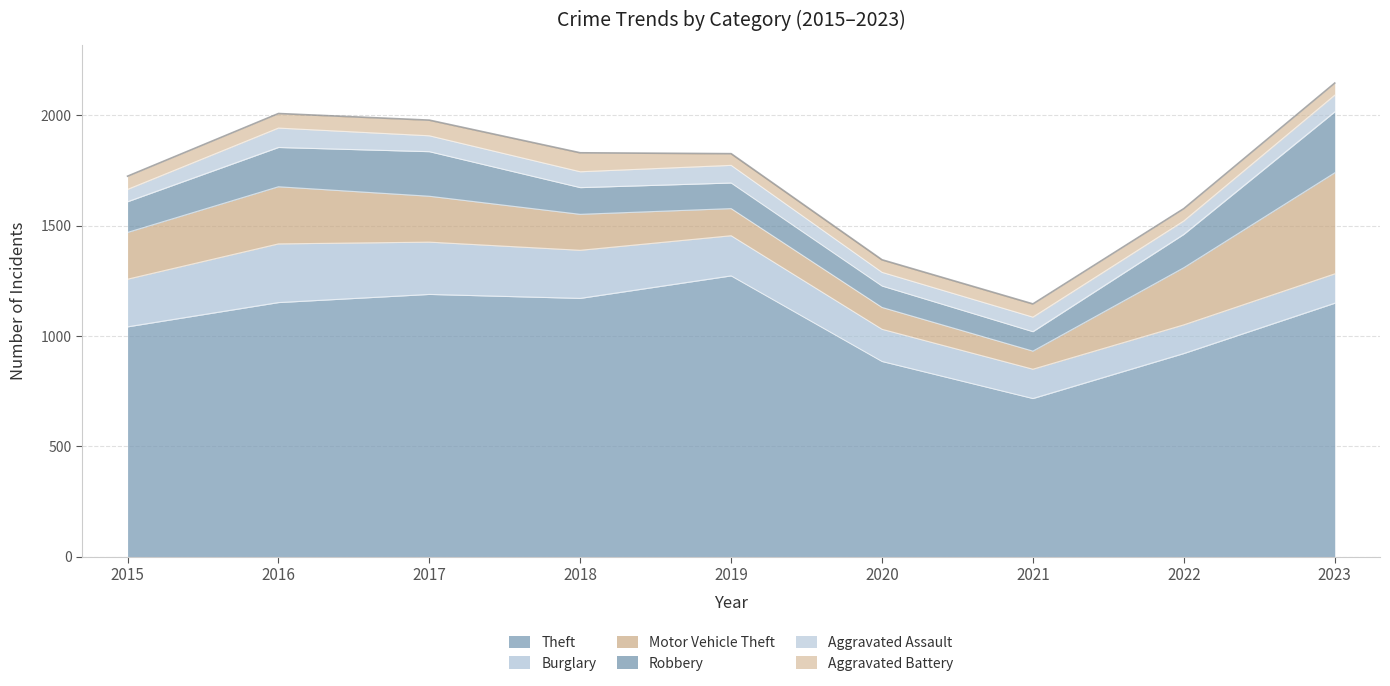

Is the value of Robbery at 2023 greater than the value of Aggravated Assault at 2018?

Yes